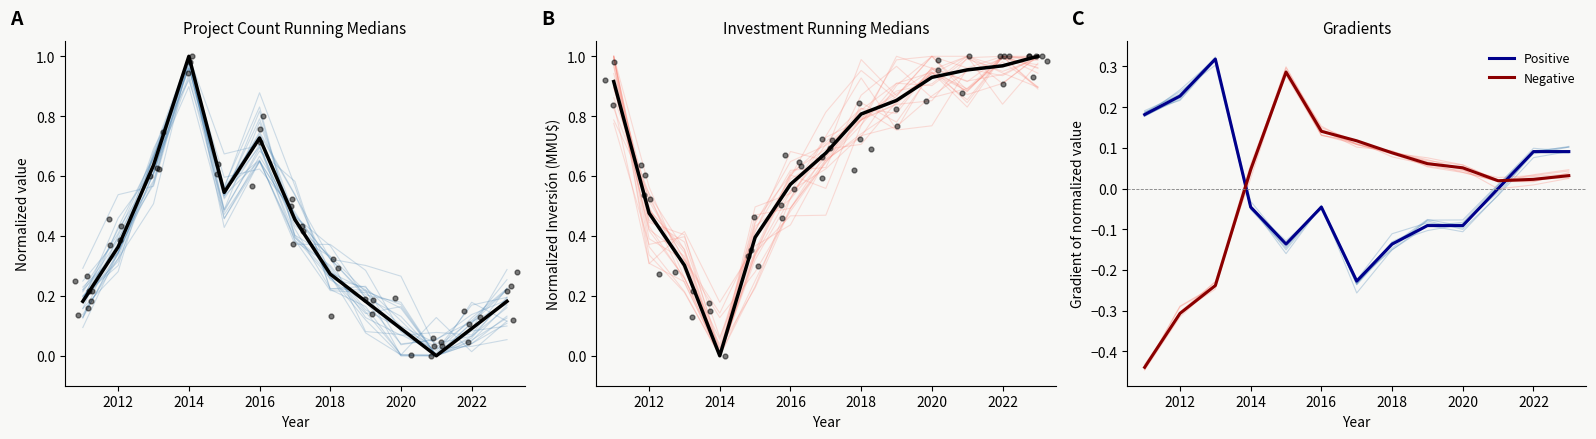

The value of Negative at 2016 is 0.2. True or false?

False